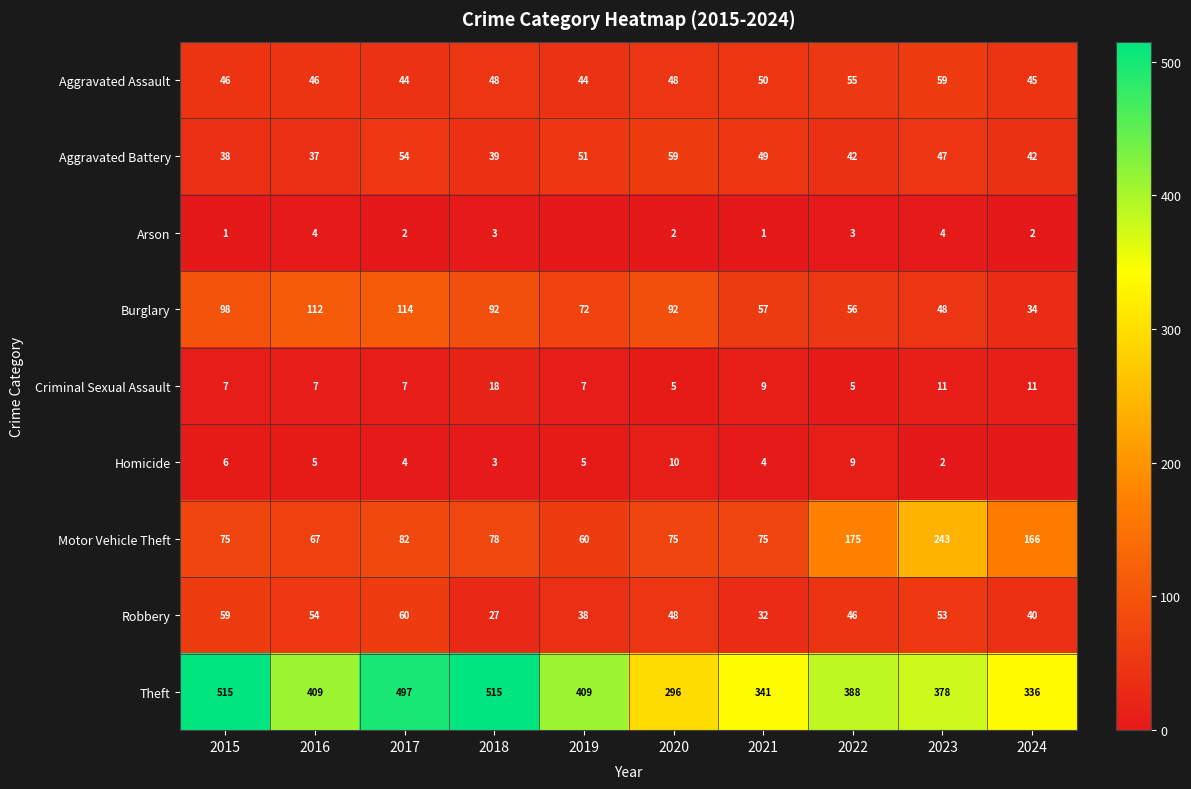

Where does the Motor Vehicle Theft series first go above 78?

2017